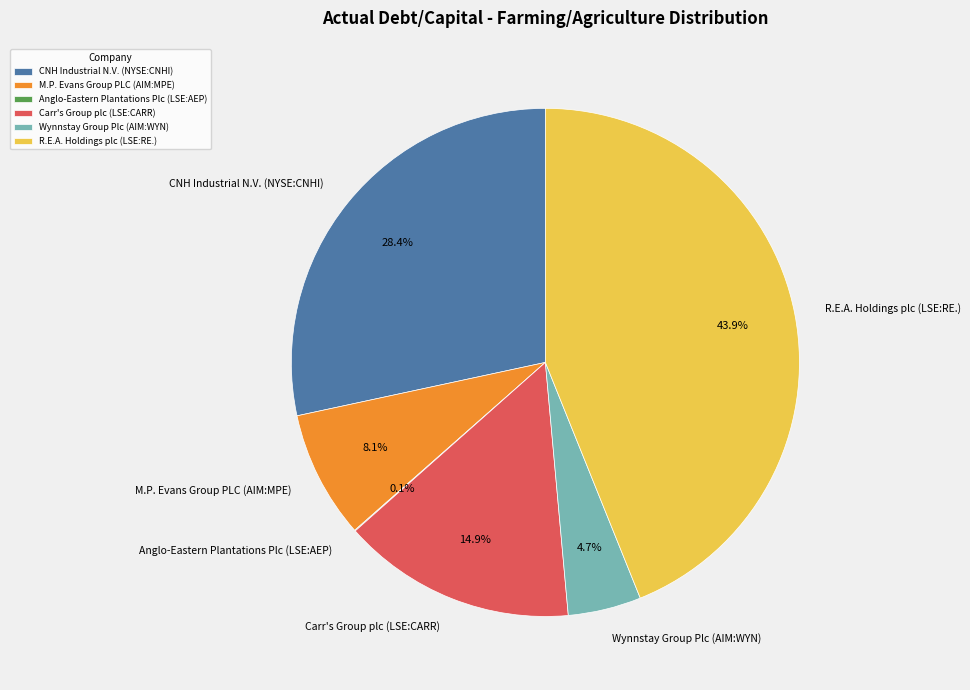

To the nearest percent, what is the average slice percentage?

17%